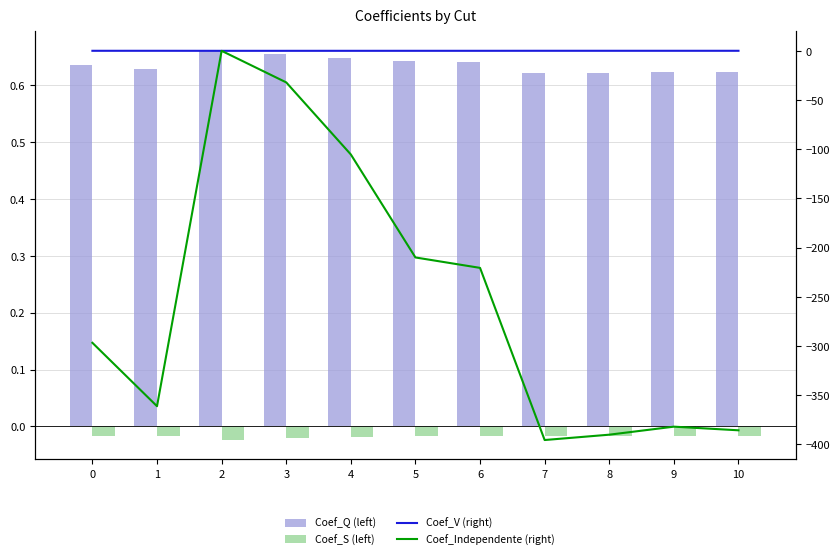

Where is Coef_V (right) nearest to the value 0?

2